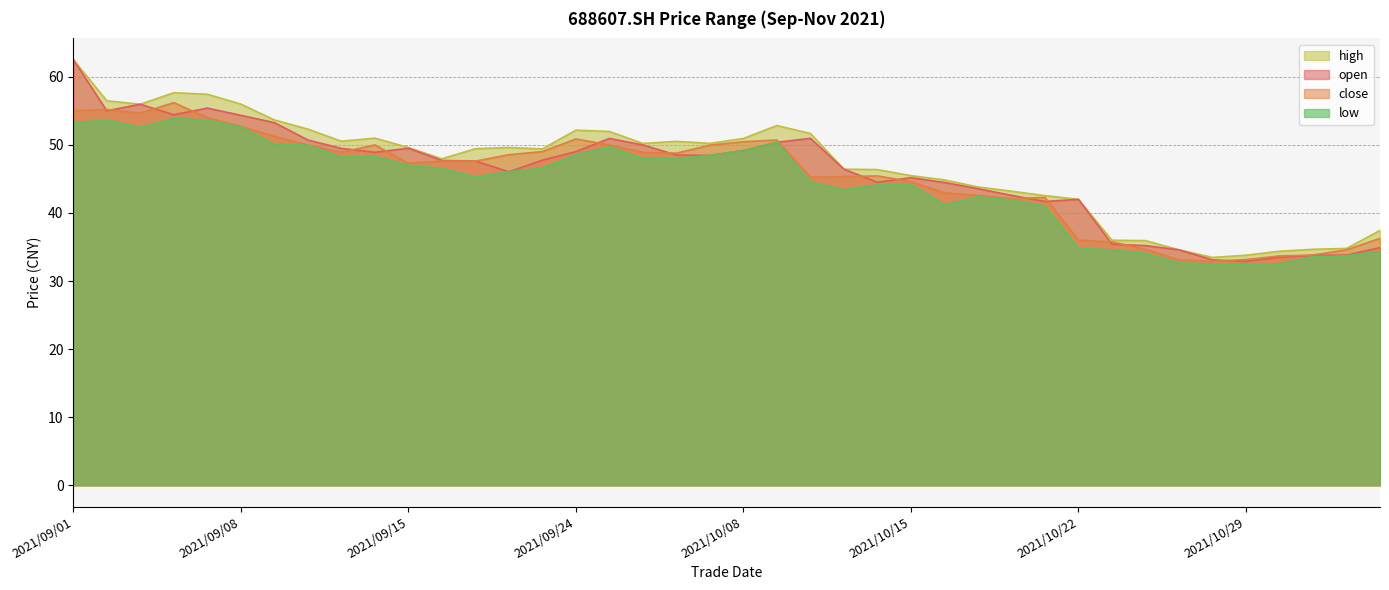

How many lines are shown in the chart?

4